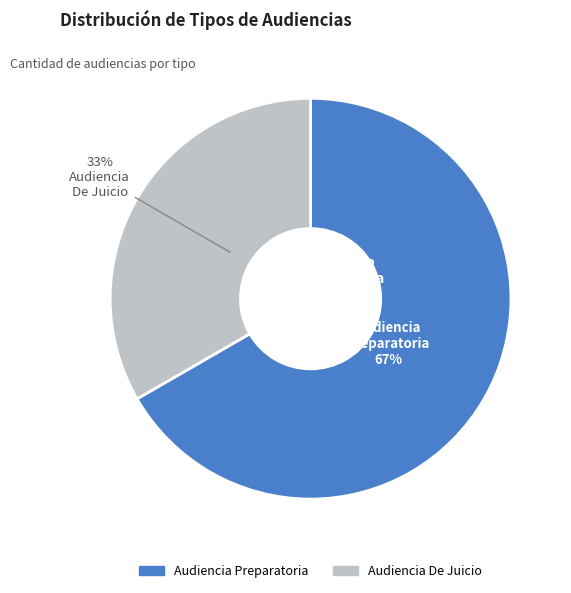

What is the smallest slice in the pie chart?

Audiencia De Juicio